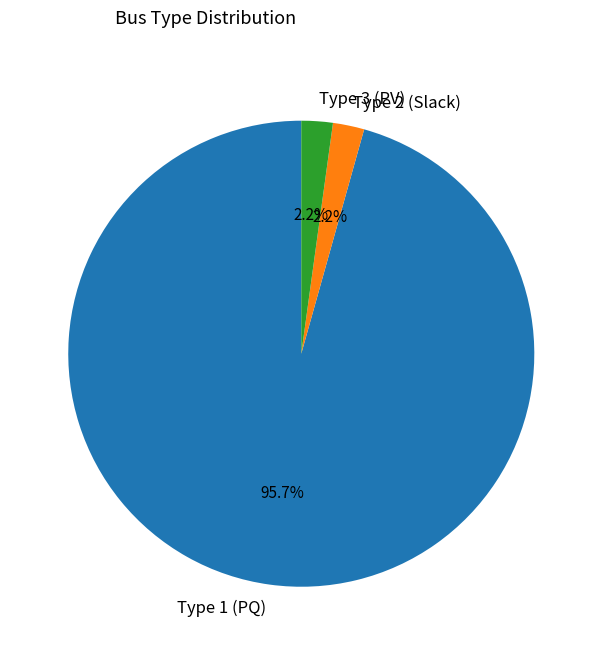

Does any single category account for the majority?

Yes